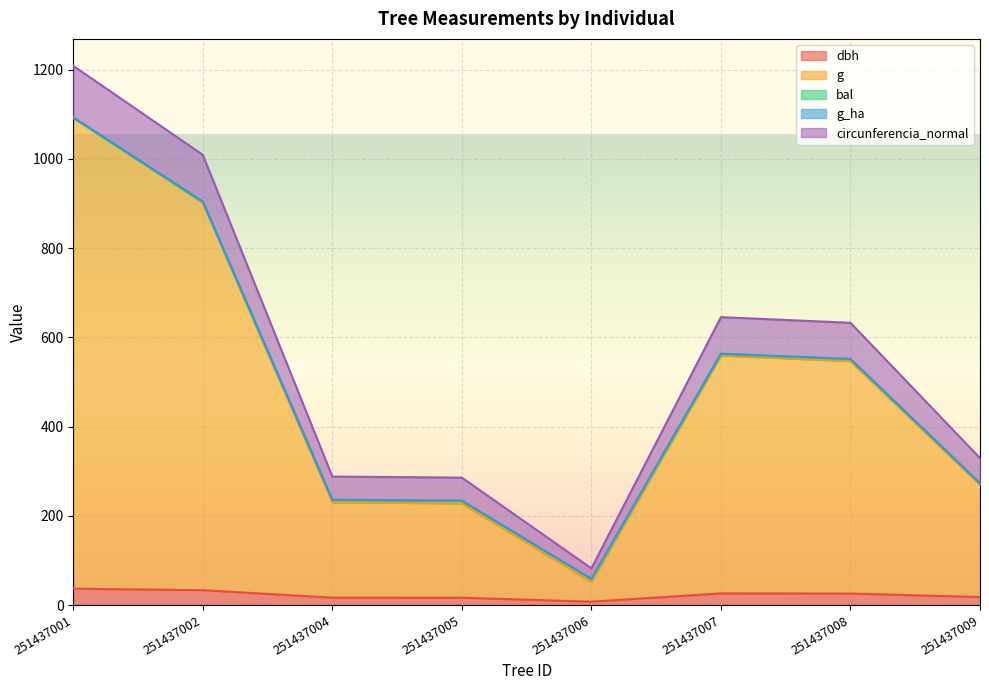

Which category has the highest value across all series?

251437001